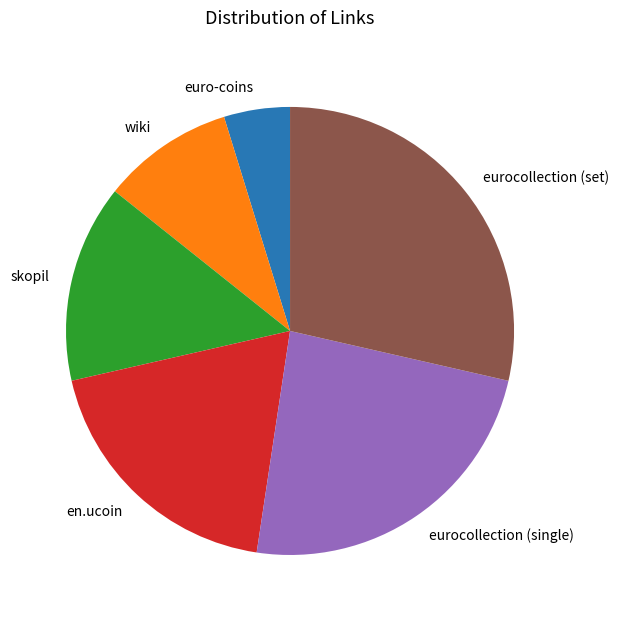

Do eurocollection (single) and wiki together represent more than half of the pie?

No